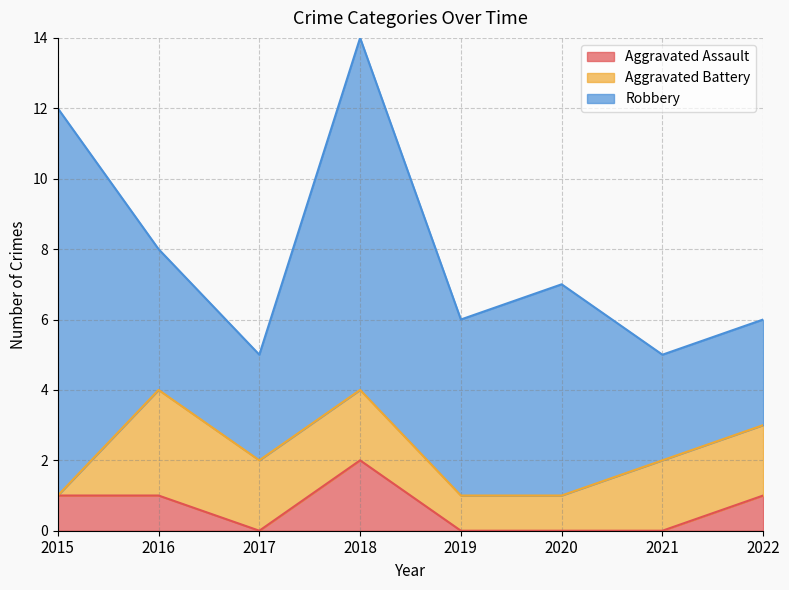

What is the value of the Robbery point at the 2nd from the left?

4